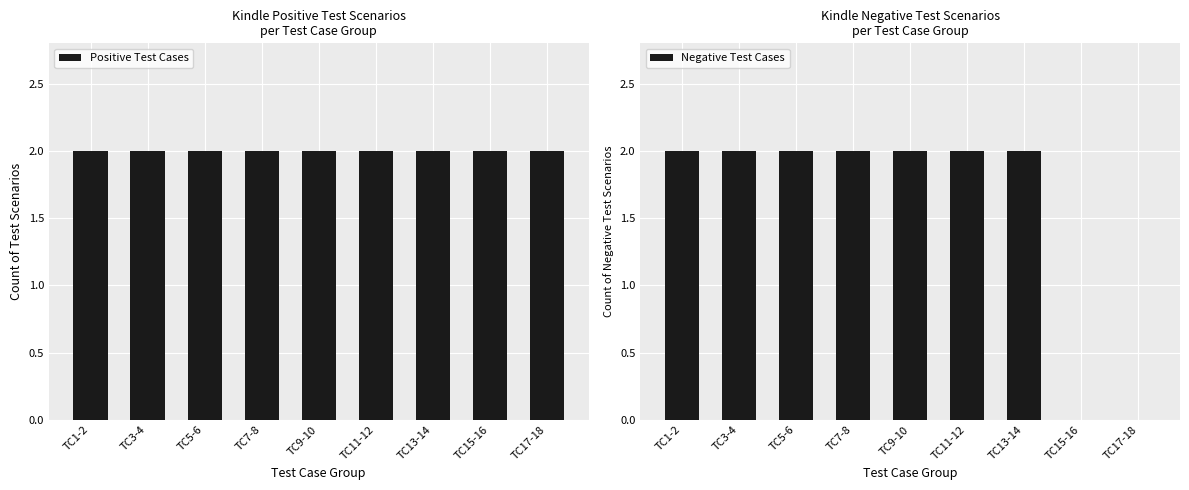

What is the label of the 6th bar from the left?

TC11-12